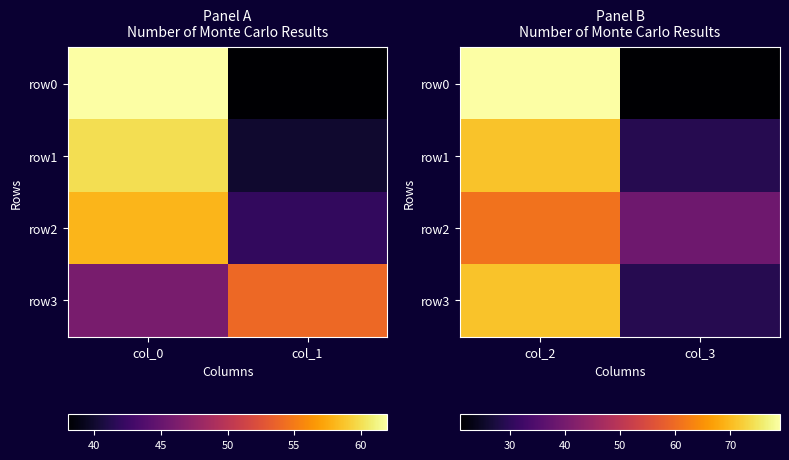

What is the sum of the row3 values at col_3 and col_2?

100